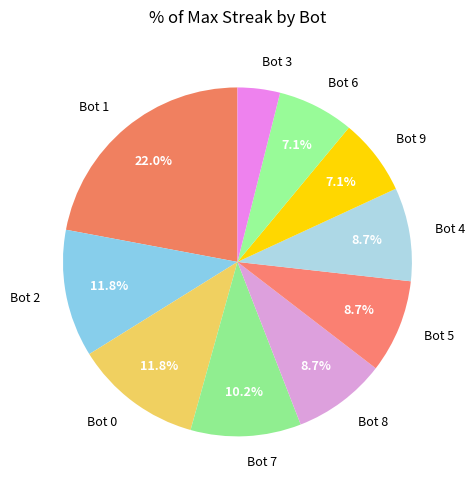

To the nearest percent, what is the difference between the largest and smallest slice percentages?

18%